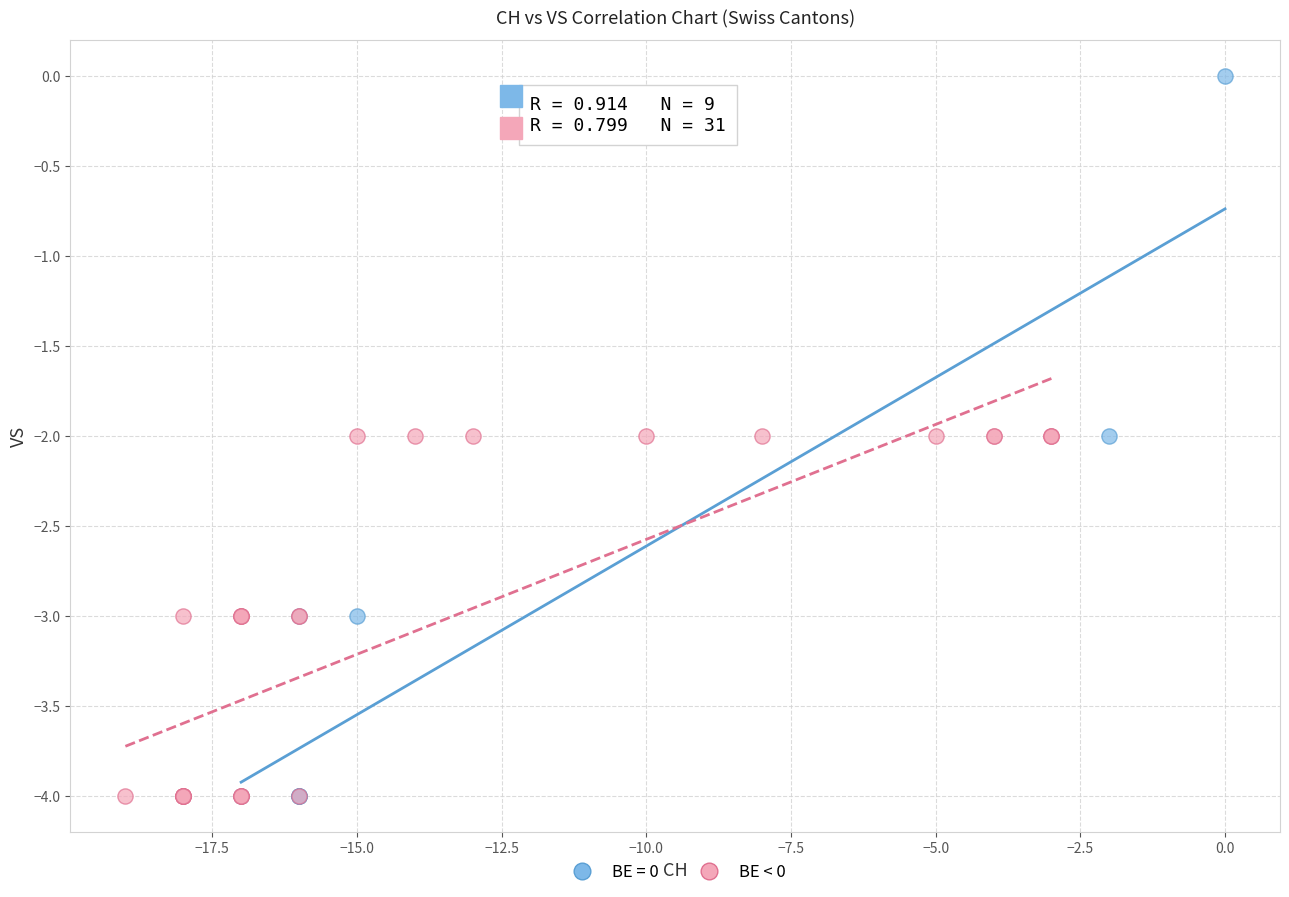

Which series has the widest spread of Y values?

BE = 0